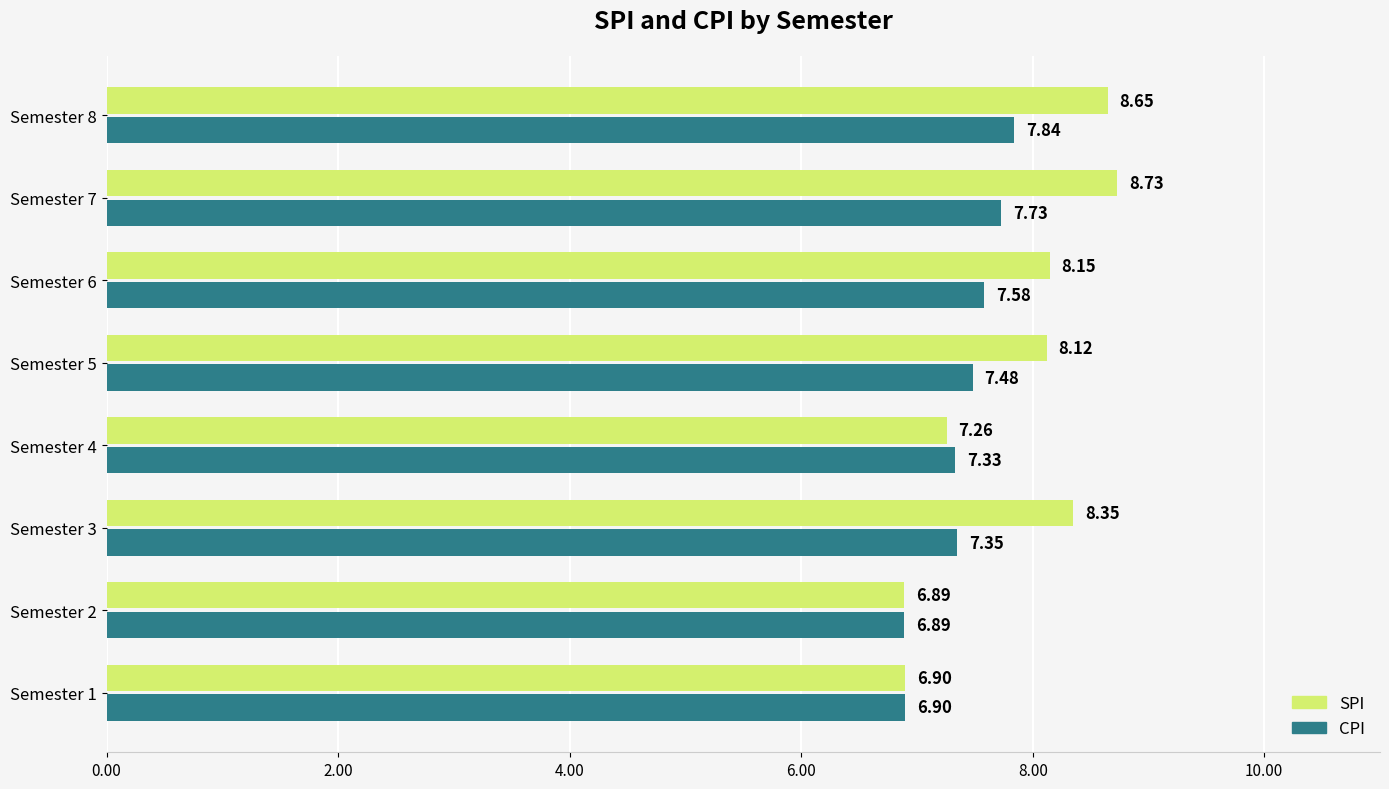

Which series changed the most between Semester 2 and Semester 8?

SPI